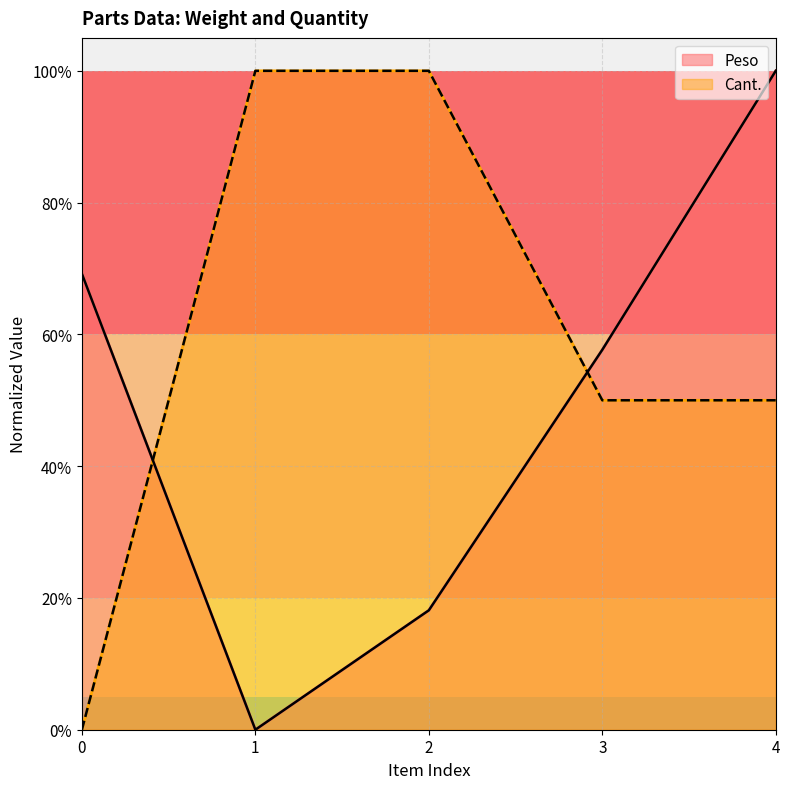

Between 3 and 4, which series saw the biggest shift?

Peso